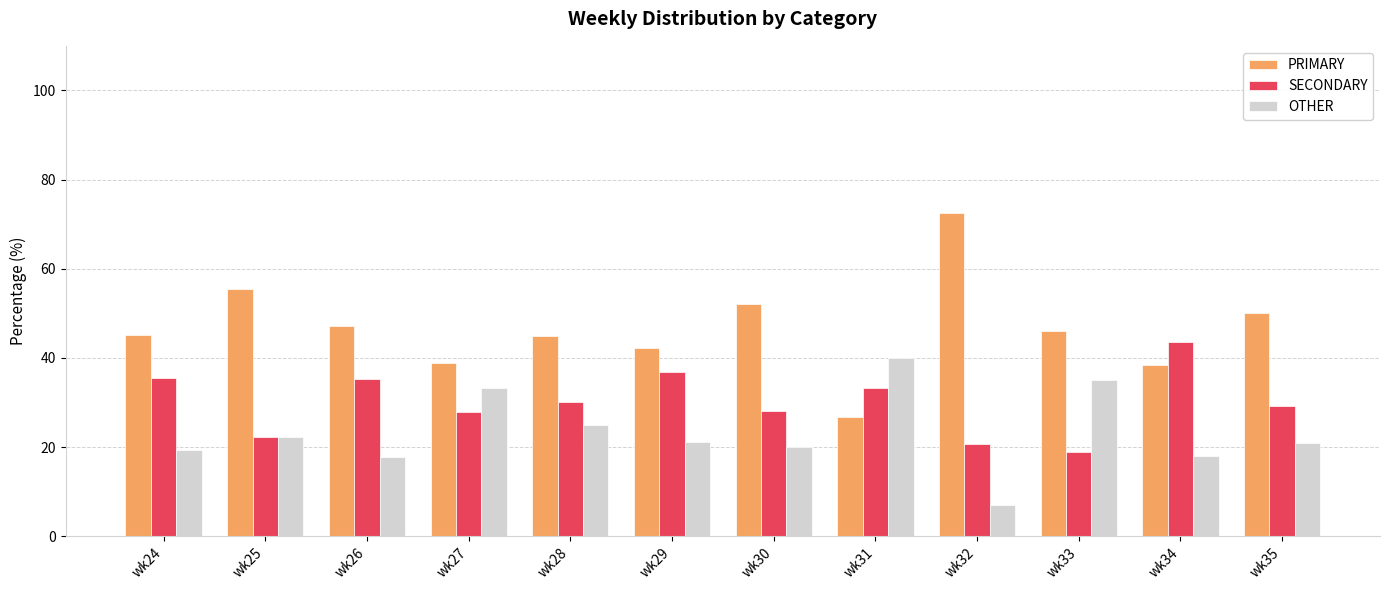

What is the highest value of the PRIMARY series?

72.4